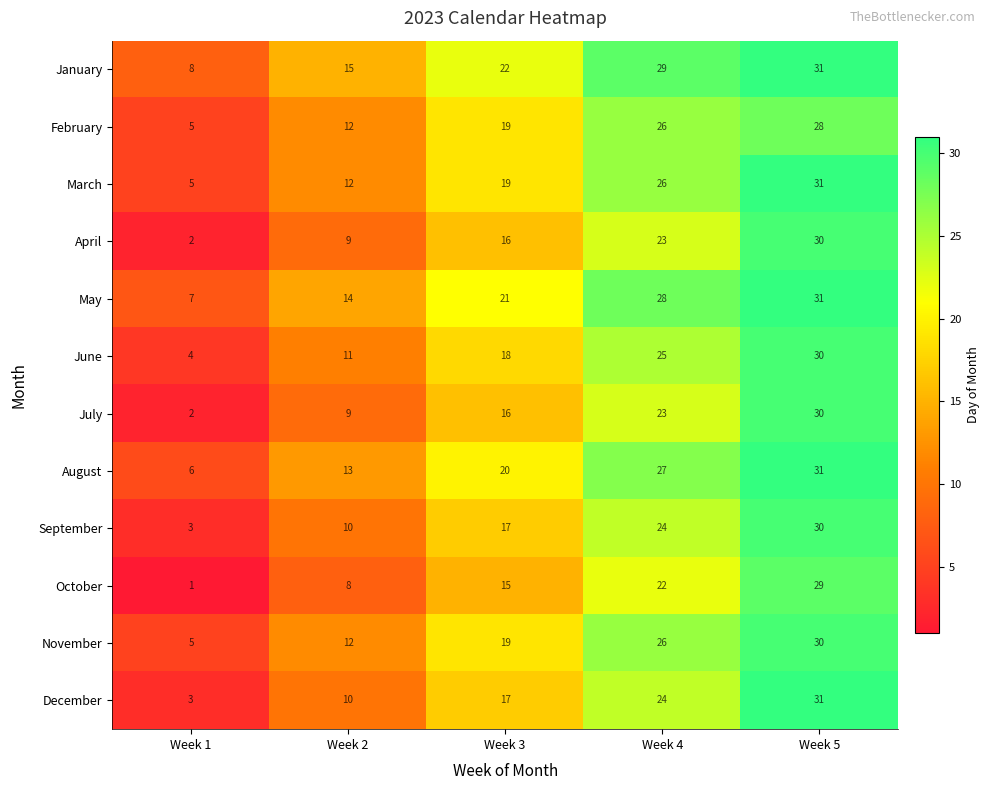

At which label does December reach its minimum?

Week 1